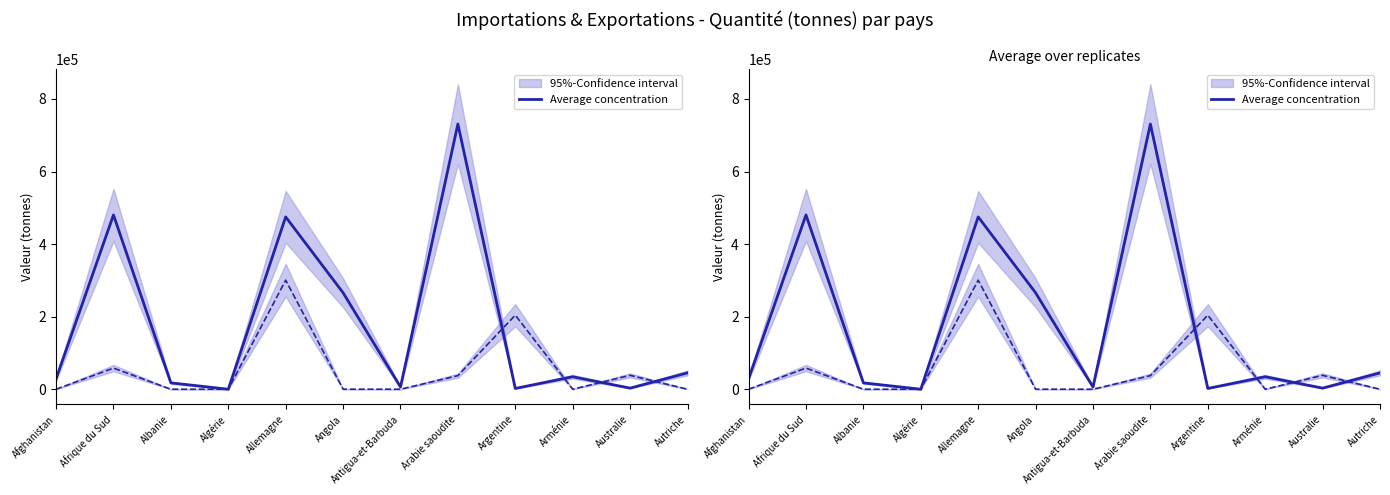

Approximately how many times larger is the value at Argentine compared to Afghanistan?

0.1